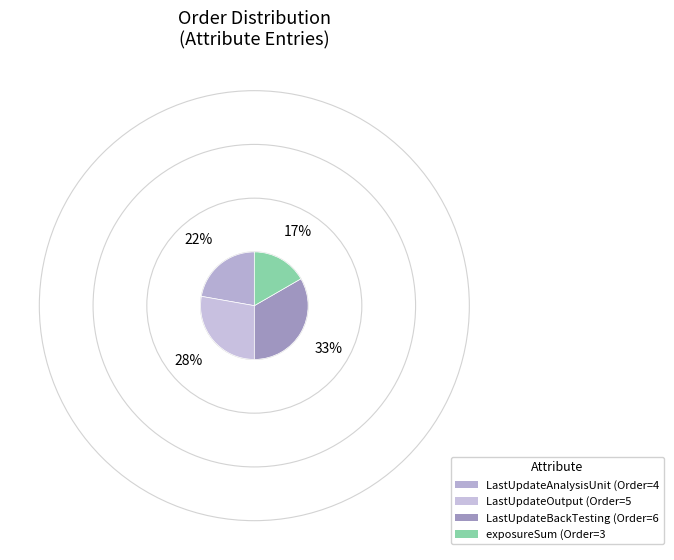

What is the change in value from LastUpdateAnalysisUnit to LastUpdateOutput?

+1